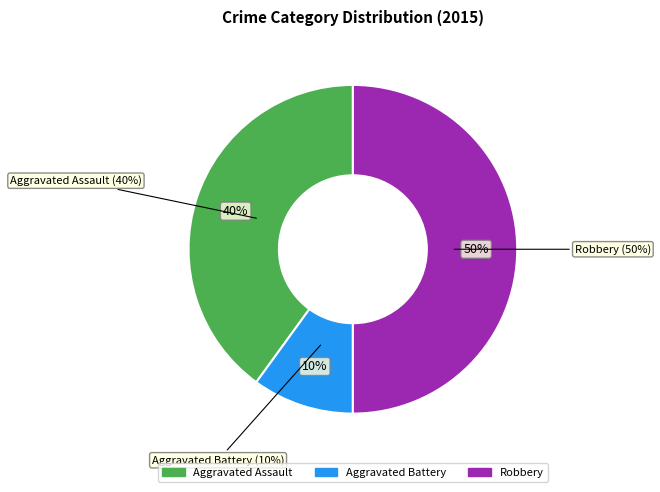

What percentage is NOT represented by Robbery?

50.0%